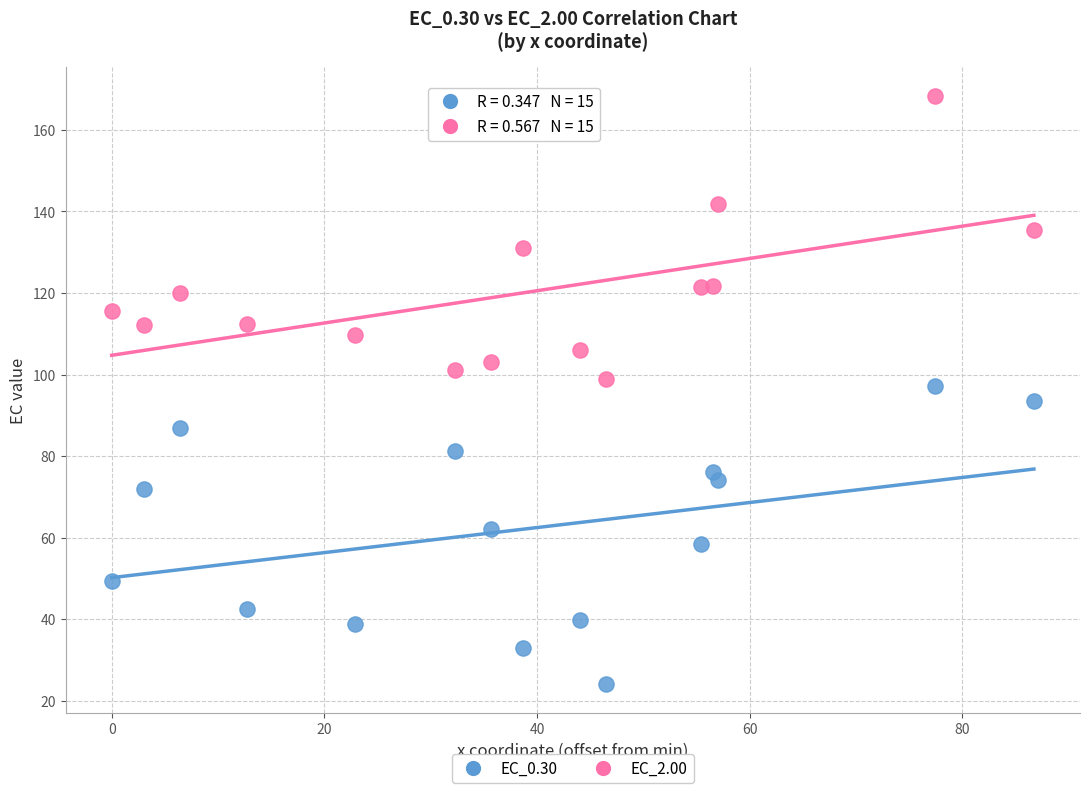

Across all data points, what is the range of Y values (max minus min)?

144.1